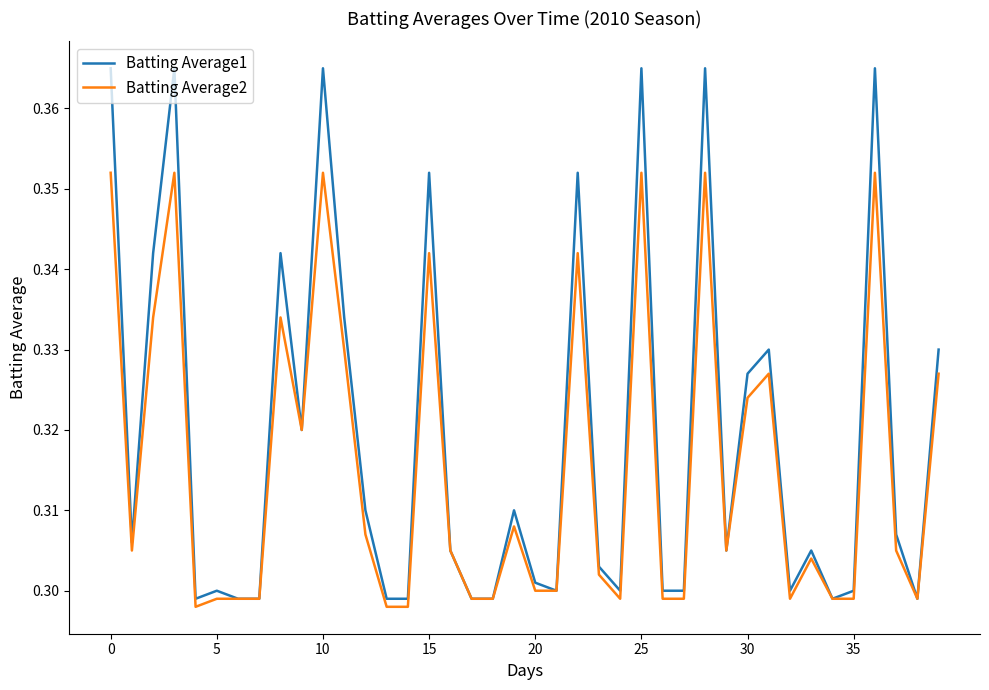

Count the Batting Average2 values in the range 0 to 1.

40